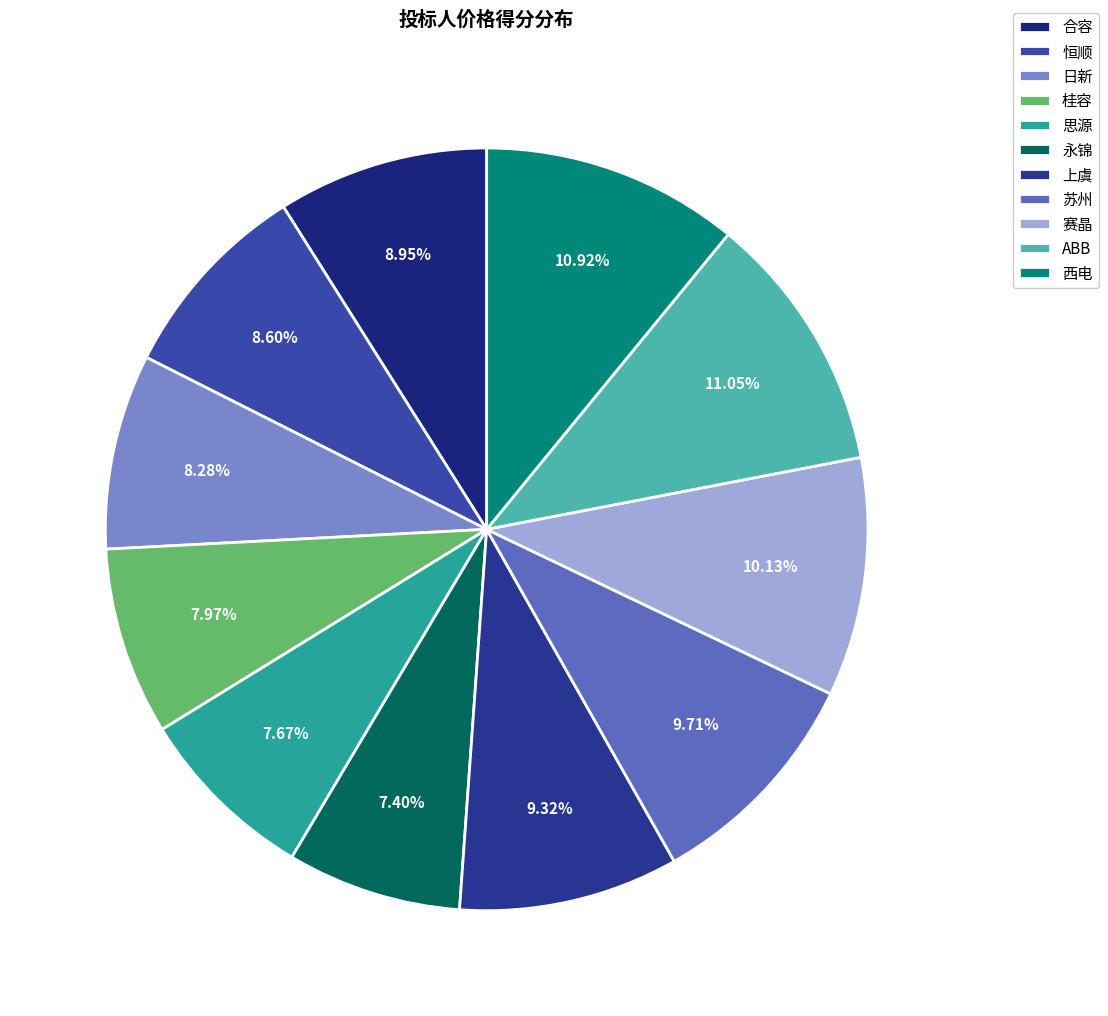

Does 永锦 represent more than half of the total?

No